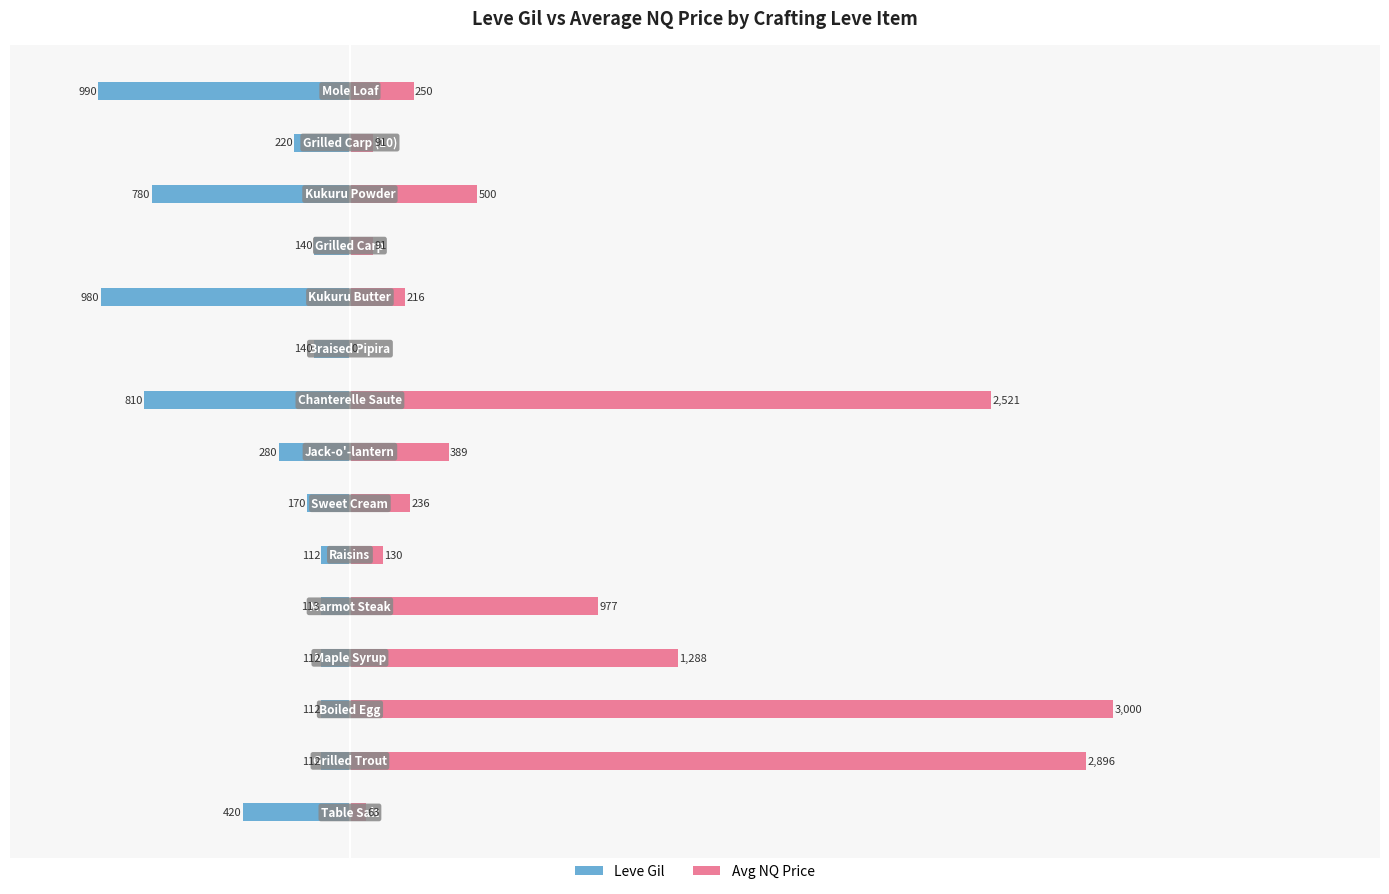

True or false: Avg NQ Price has a value of 500.0 at 12.

True